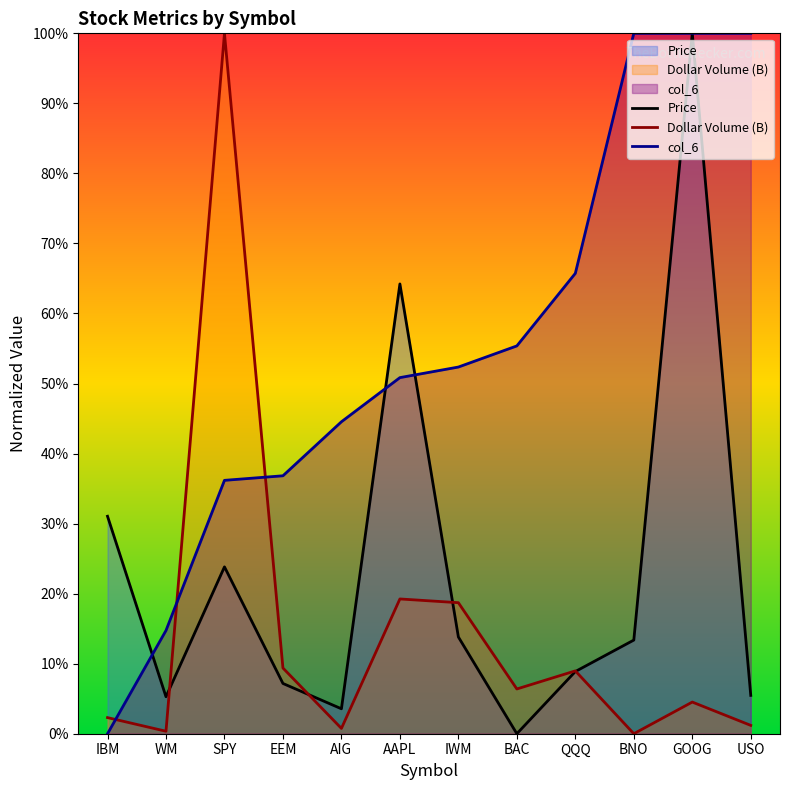

What is the total value across all series at WM?

0.2